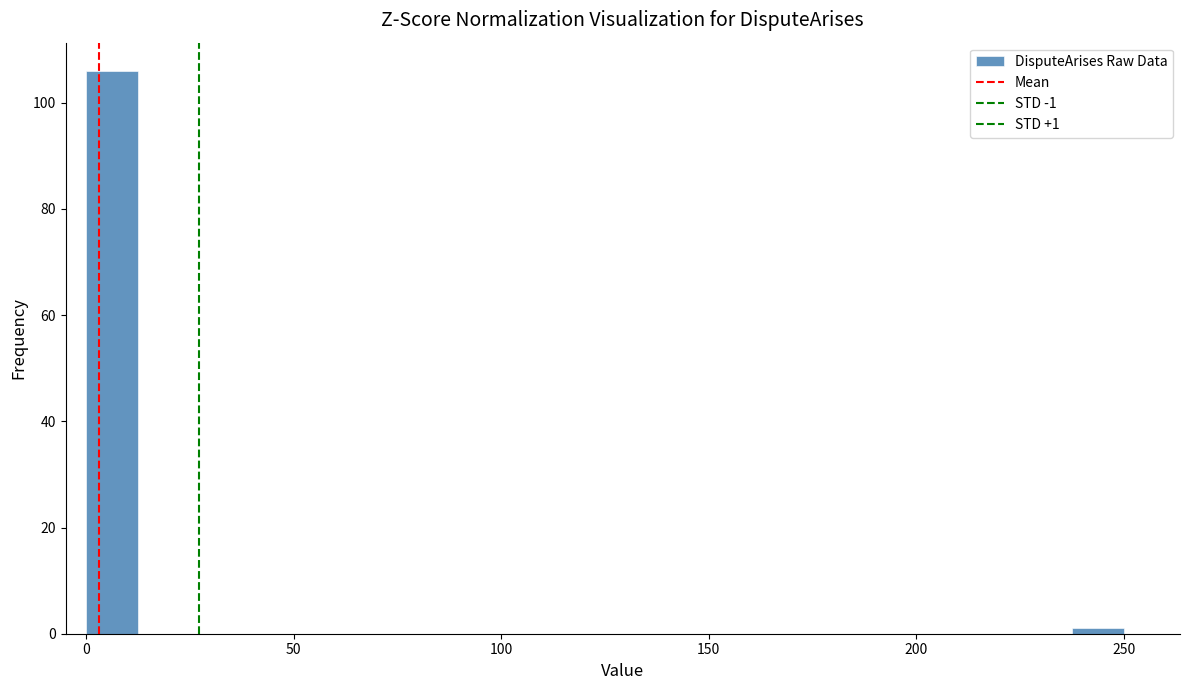

Around what value on the x-axis is the tallest bar? Give the approximate position of its centre, as read against the axis.

5